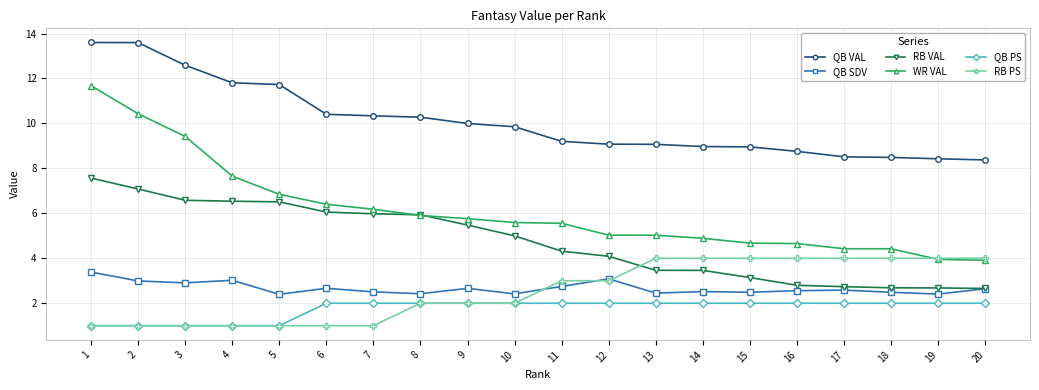

The RB VAL series shows 6.1 at 6. True or false?

True